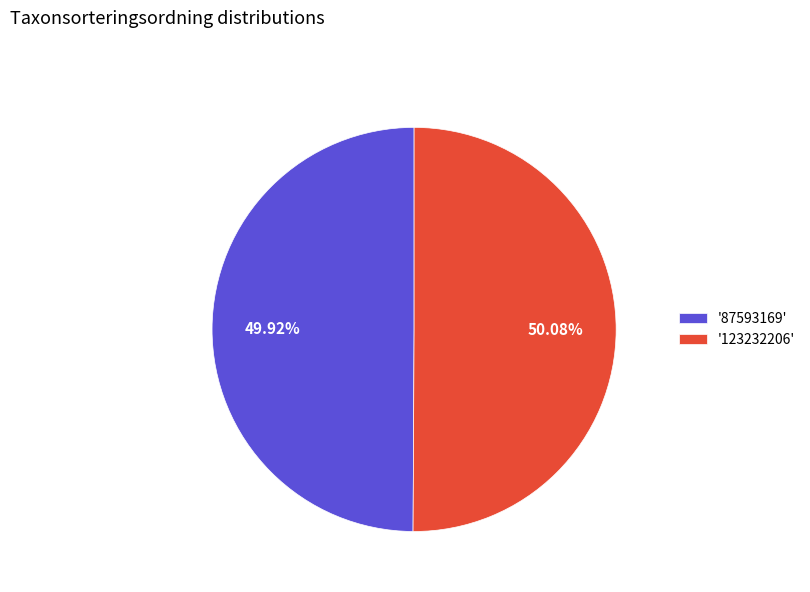

Is the sum of '123232206' and '87593169' greater than half?

Yes